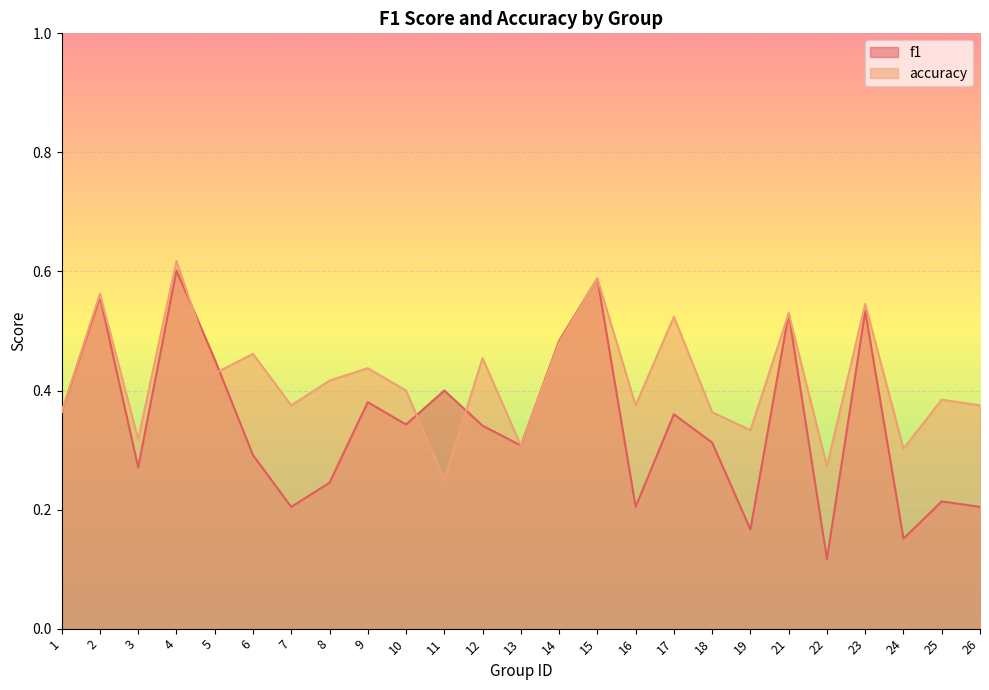

At 3, list the series in order from smallest to largest.

f1, accuracy